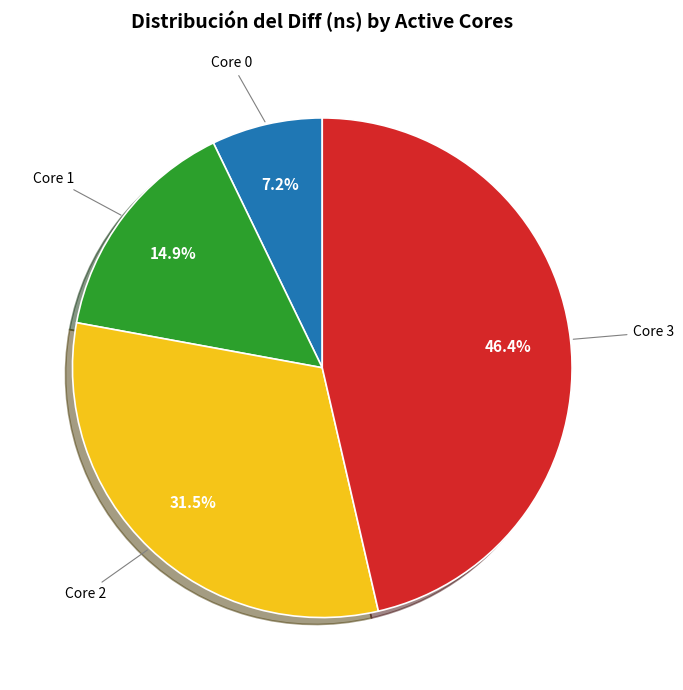

How many segments does this pie chart have?

4